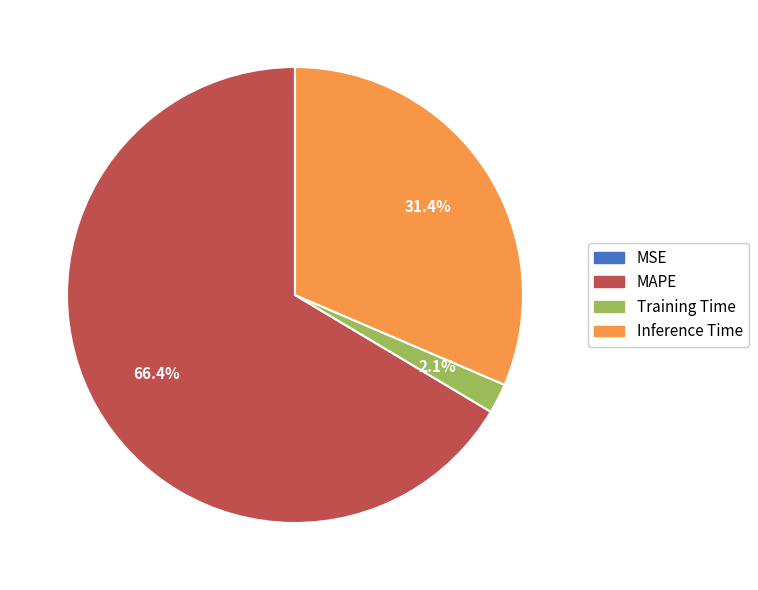

What percentage is the Training Time slice, to the nearest percent?

2%